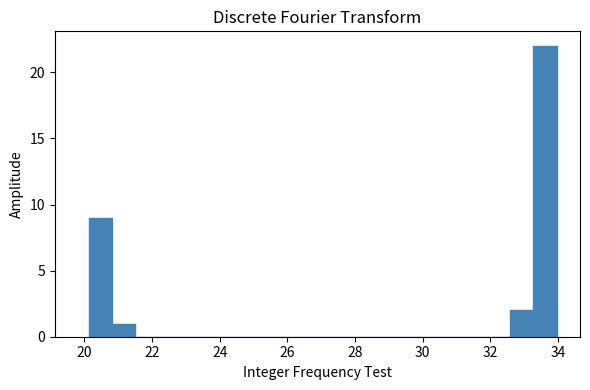

Around what value on the x-axis is the tallest bar? Give the approximate position of its centre, as read against the axis.

33.6